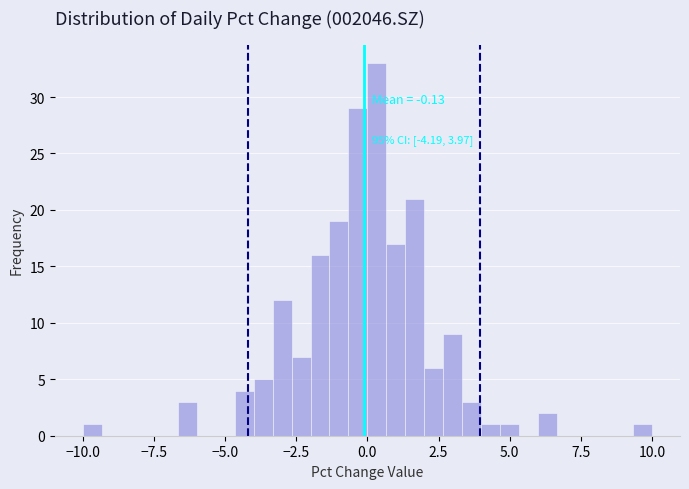

Read against the x-axis, roughly where is the centre of the tallest bar?

0.5